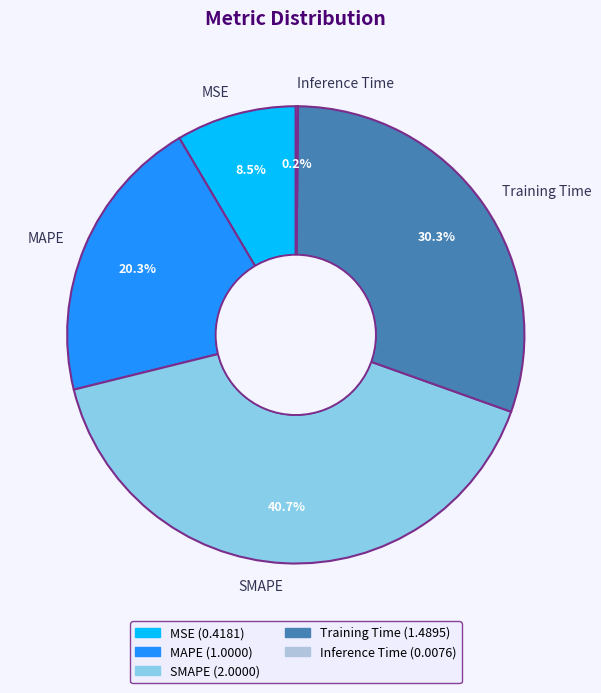

Is there any slice that represents more than half of the pie?

No